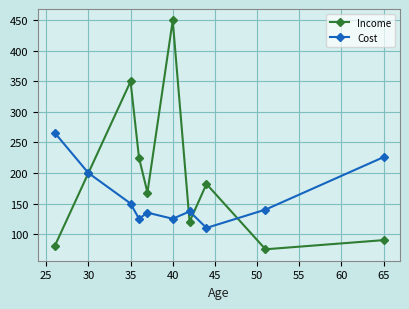

List the series in order of their peak value, lowest first.

Cost, Income